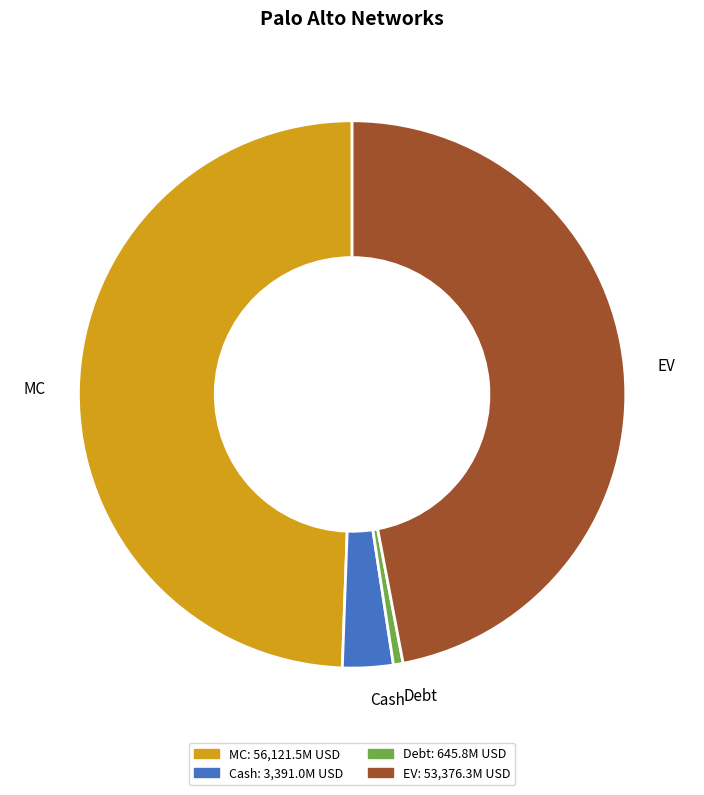

Which has a higher value, Cash or Debt?

Cash